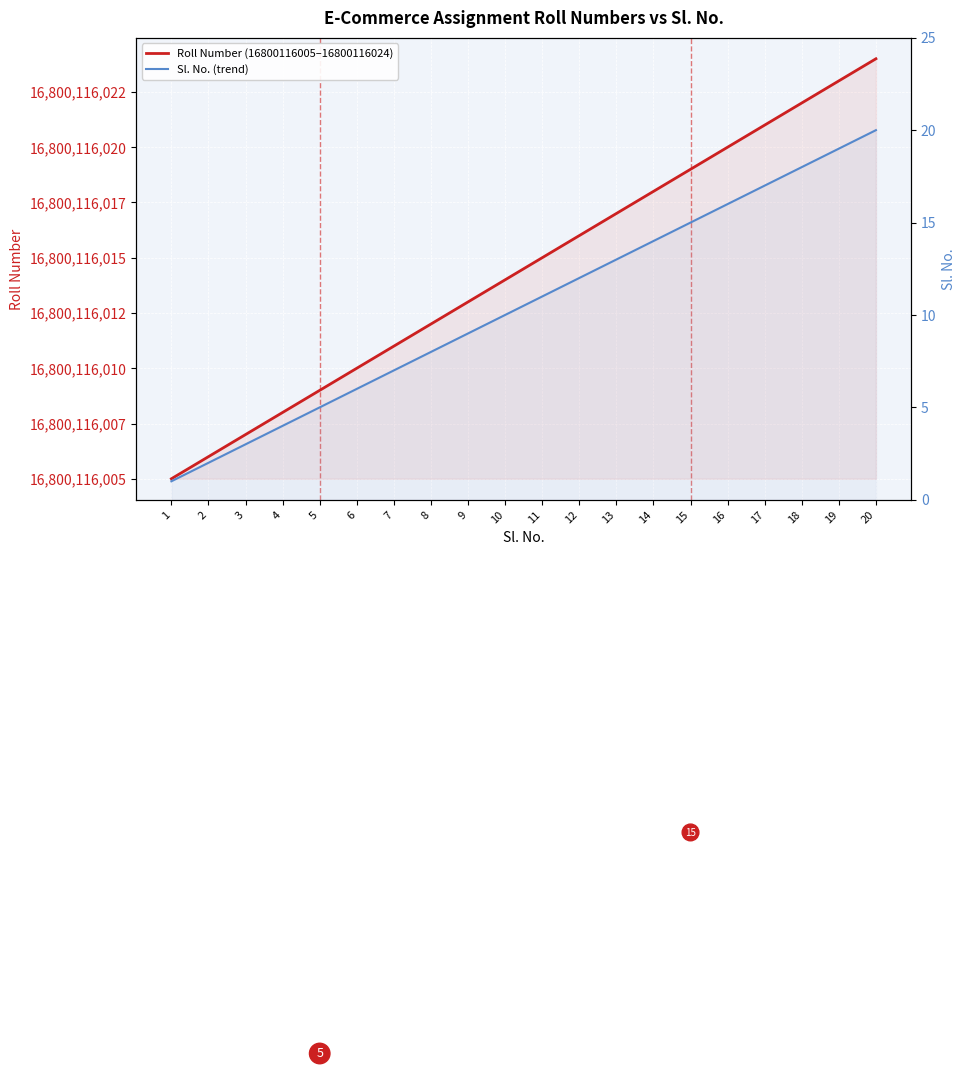

Reading left to right, transcribe all the data shown in this chart.

Roll Number (16800116005–16800116024): 16800116005	16800116006	16800116007	16800116008	16800116009	16800116010	16800116011	16800116012	16800116013	16800116014	16800116015	16800116016	16800116017	16800116018	16800116019	16800116020	16800116021	16800116022	16800116023	16800116024
Sl. No. (trend): 1	2	3	4	5	6	7	8	9	10	11	12	13	14	15	16	17	18	19	20